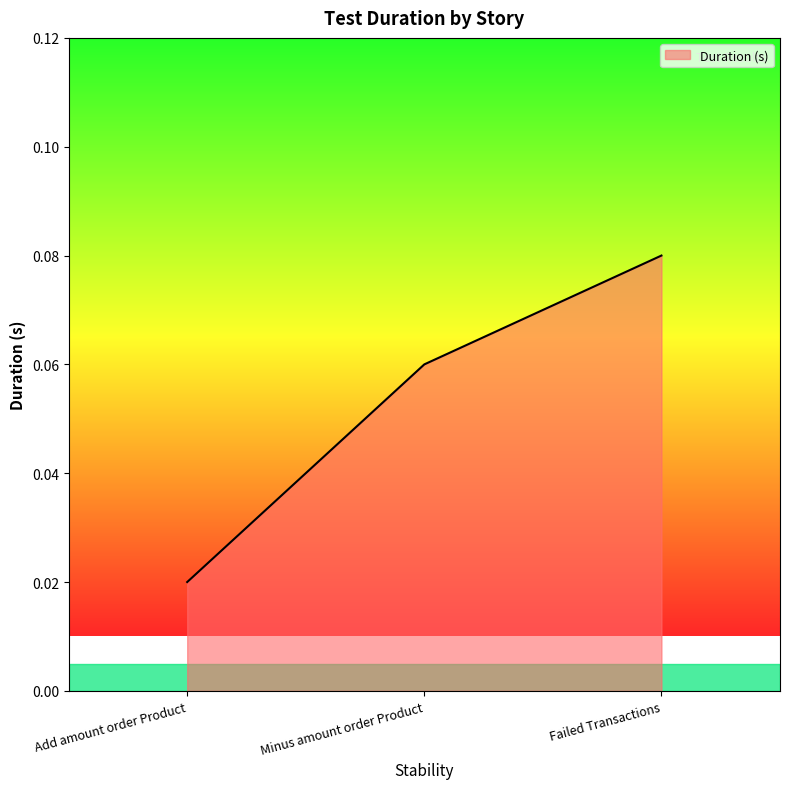

True or false: the data shows 0.0 at Minus amount order Product.

False